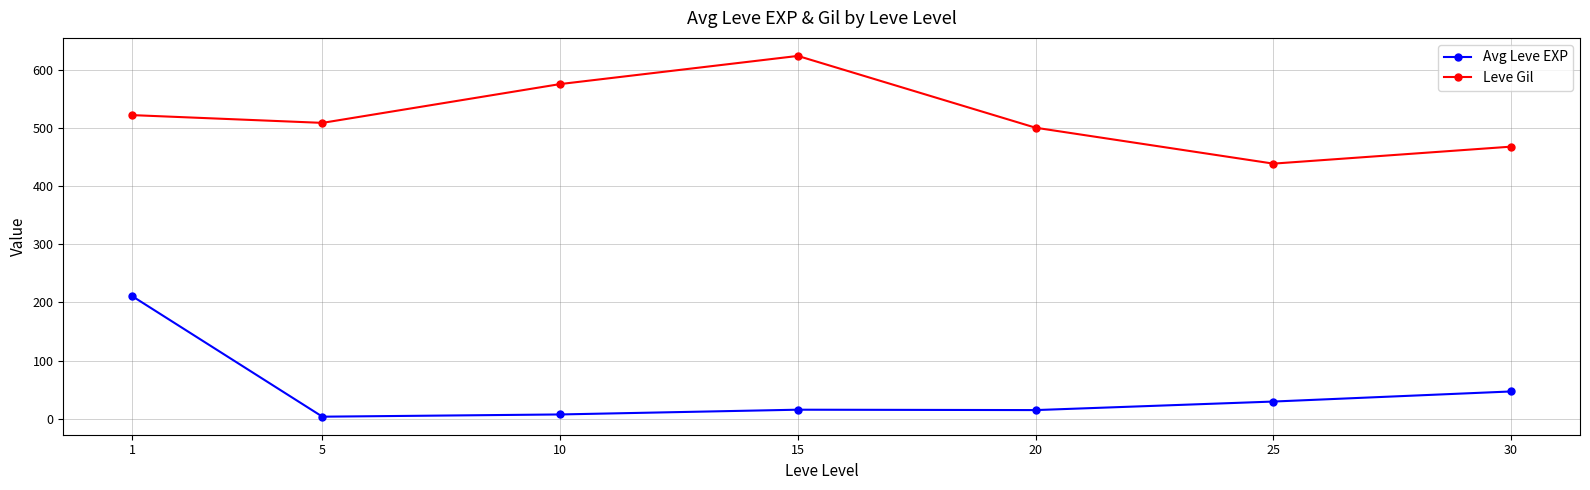

At 10, list the series in order from largest to smallest.

Leve Gil, Avg Leve EXP